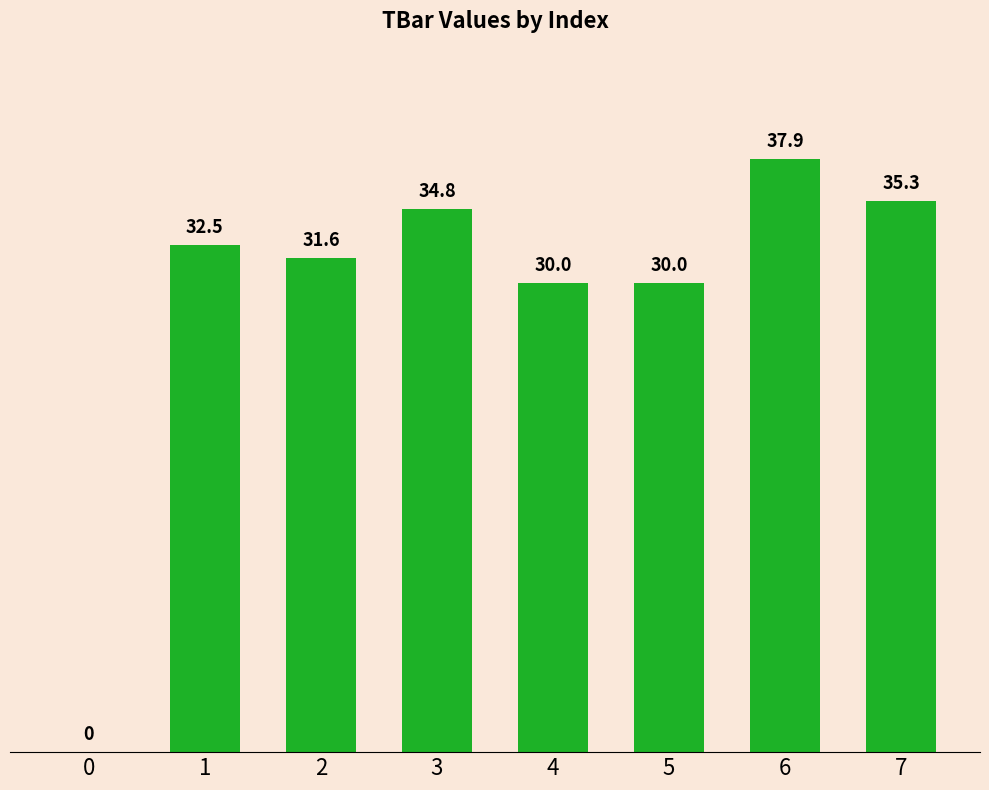

Count the number of data series in this chart.

1